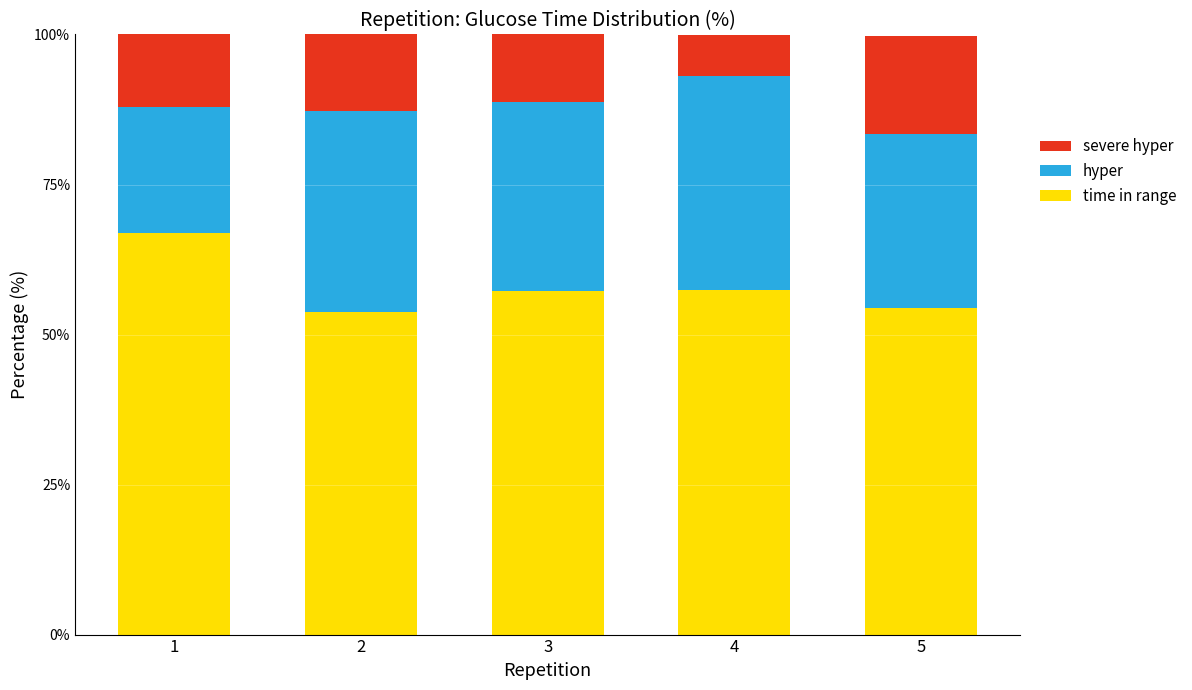

The value of time in range at 1 is 66.9. True or false?

True